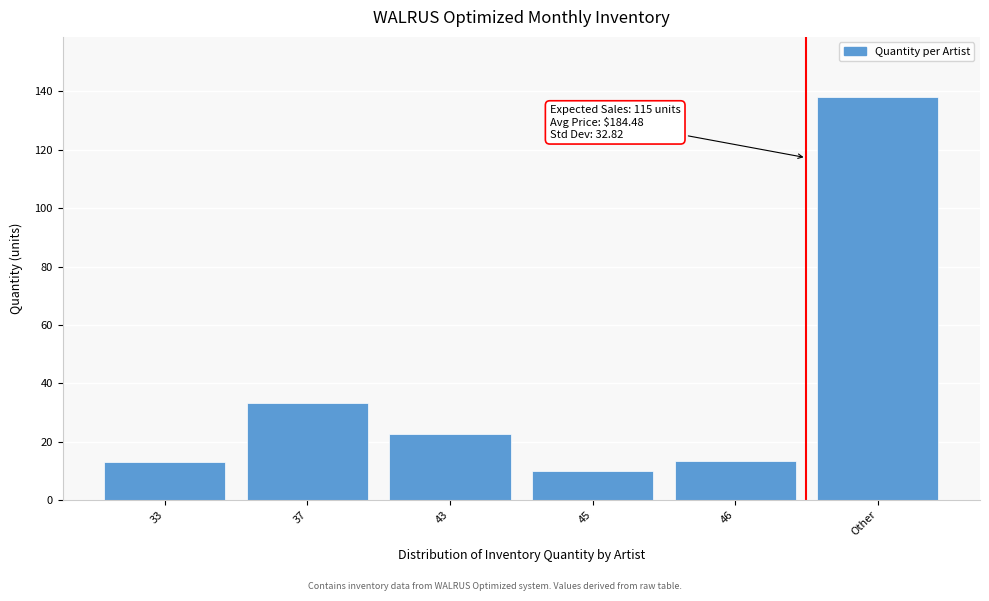

What is the maximum value shown in the chart?

138.0